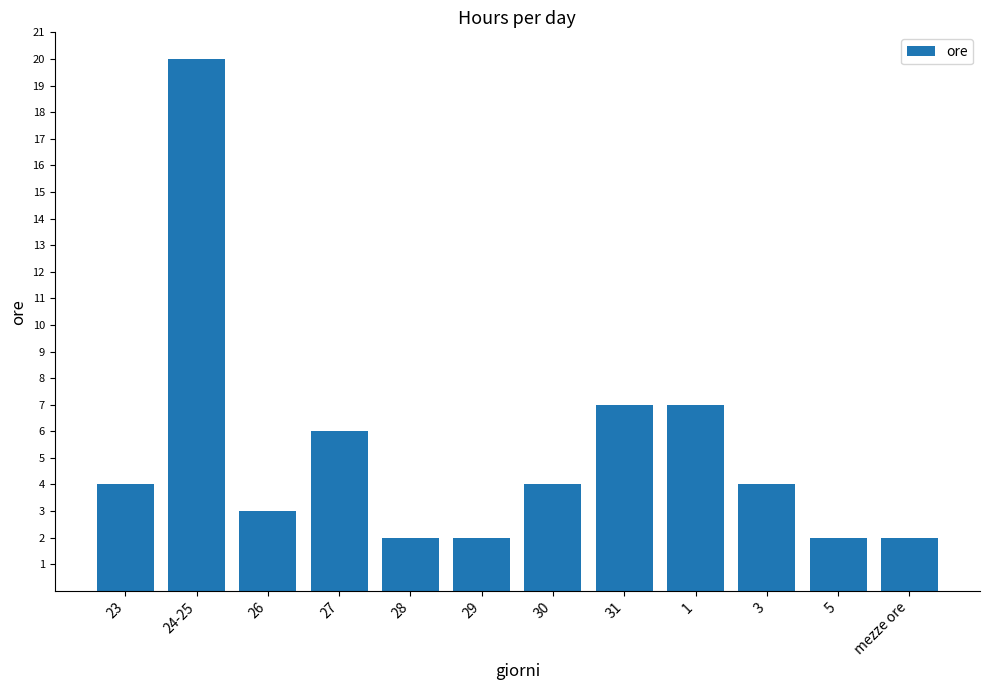

How many categories are shown in the chart?

12